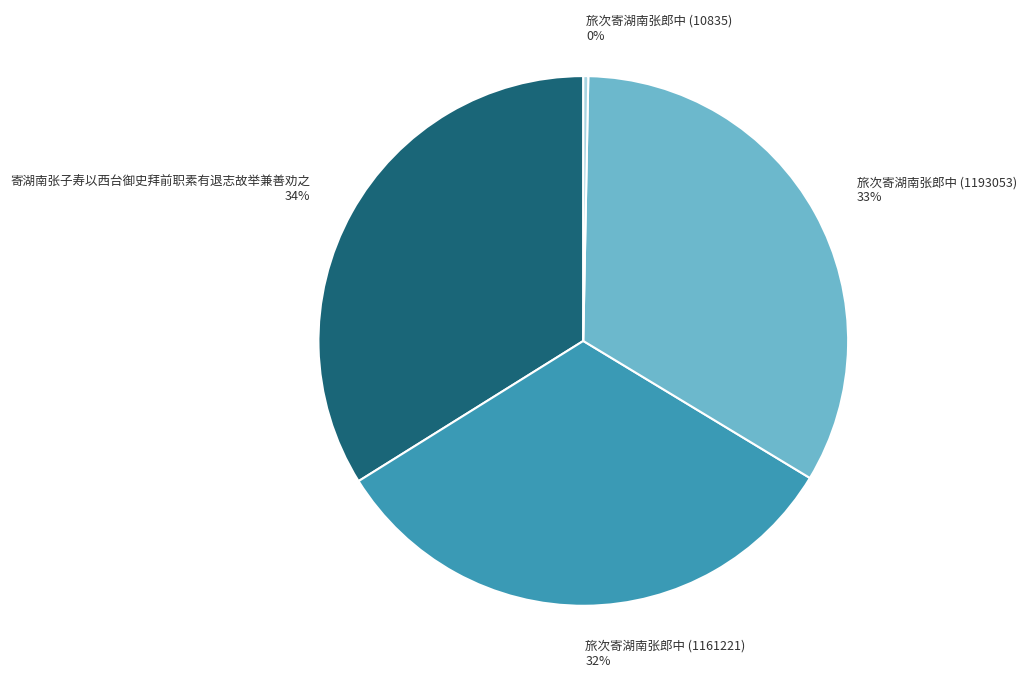

Is it true that 旅次寄湖南张郎中 (10835) is 0% of the pie?

True